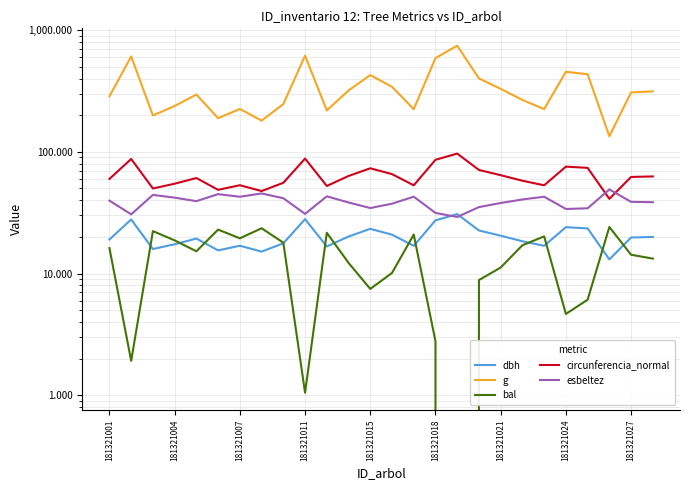

List the series in order of their peak value, lowest first.

bal, dbh, esbeltez, circunferencia_normal, g